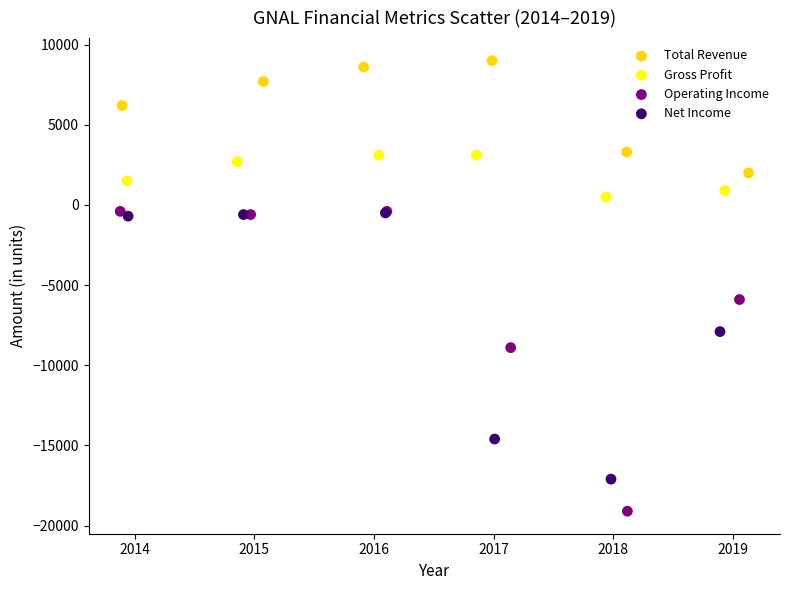

Which series has the widest spread of Y values?

Operating Income